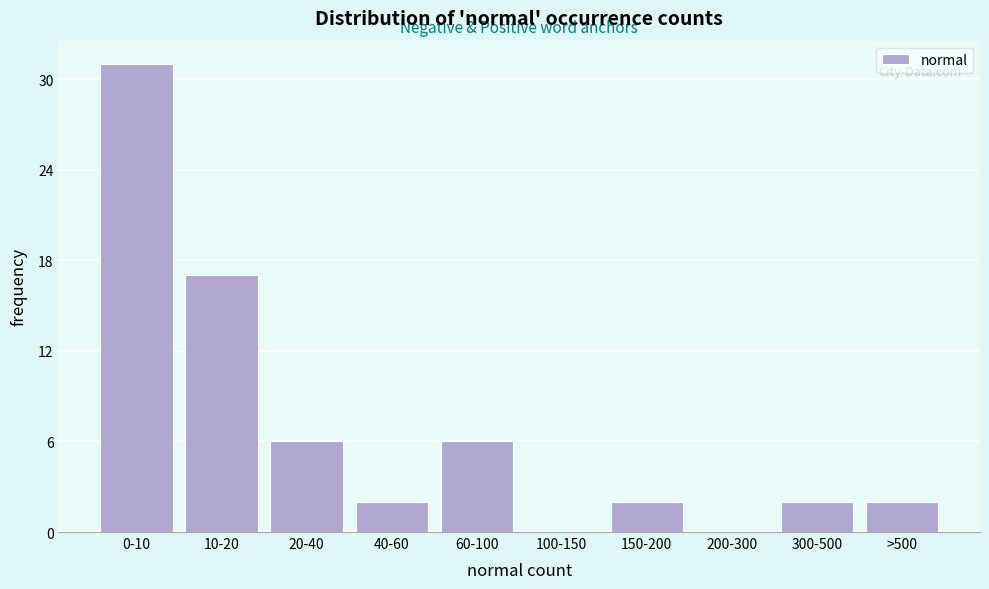

Reading left to right, transcribe all the data shown in this chart.

0-10=31	10-20=17	20-40=6	40-60=2	60-100=6	100-150=0	150-200=2	200-300=0	300-500=2	>500=2